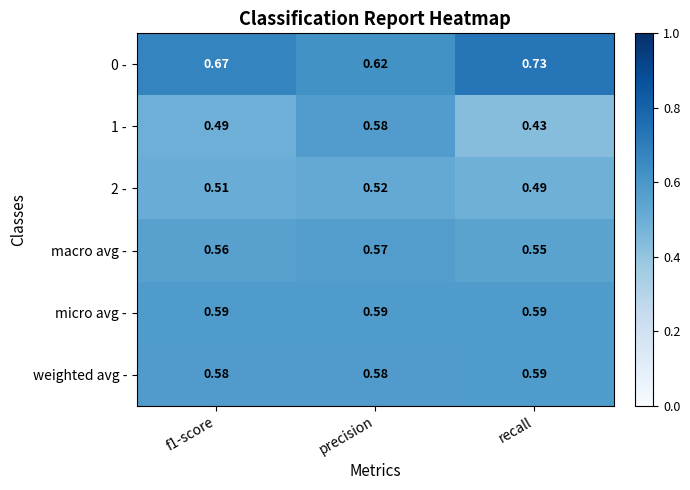

Where is 2 - nearest to the value 0?

recall